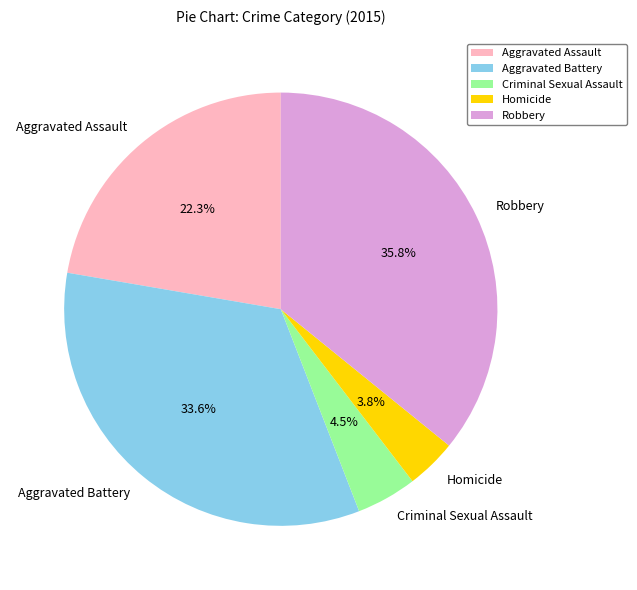

Between Robbery and Aggravated Battery, which is larger?

Robbery